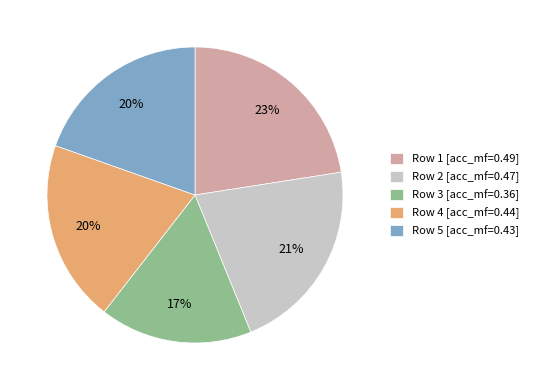

Is there a majority slice in this chart?

No